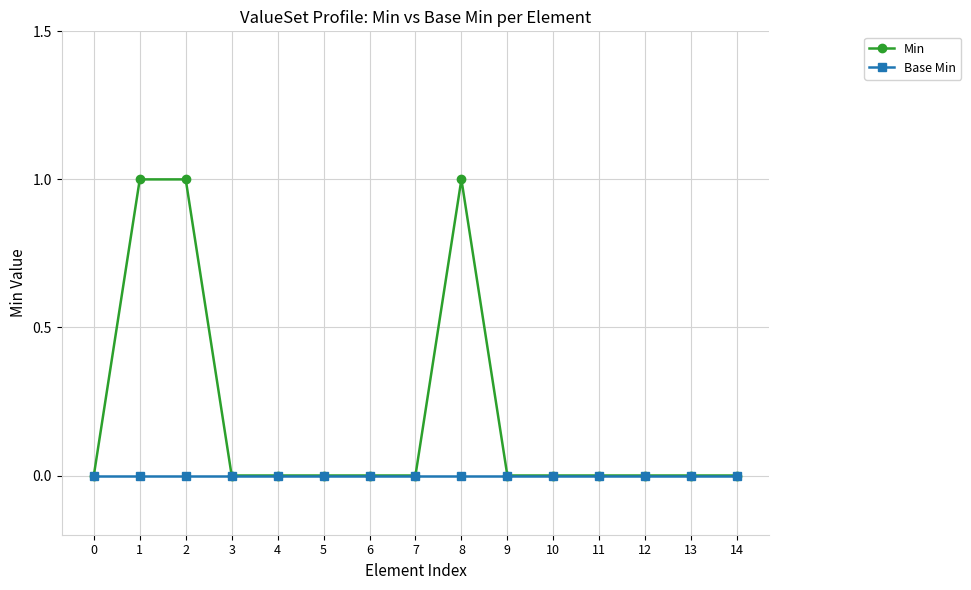

Between 6 and 8, which series saw the biggest shift?

Min